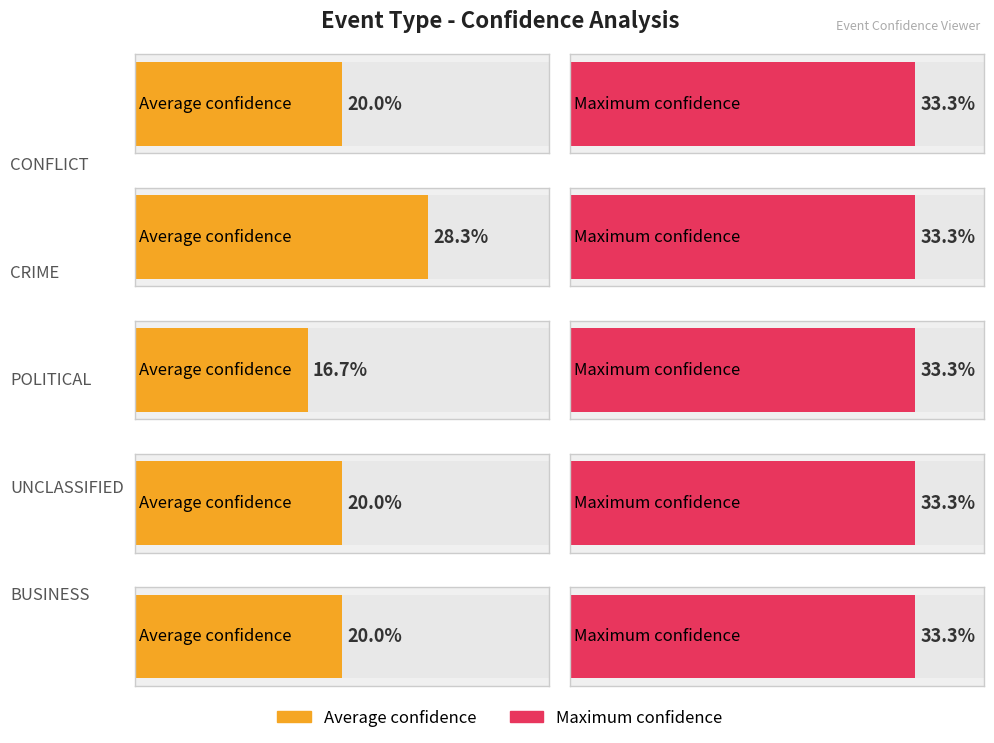

What position from the left is CRIME?

2